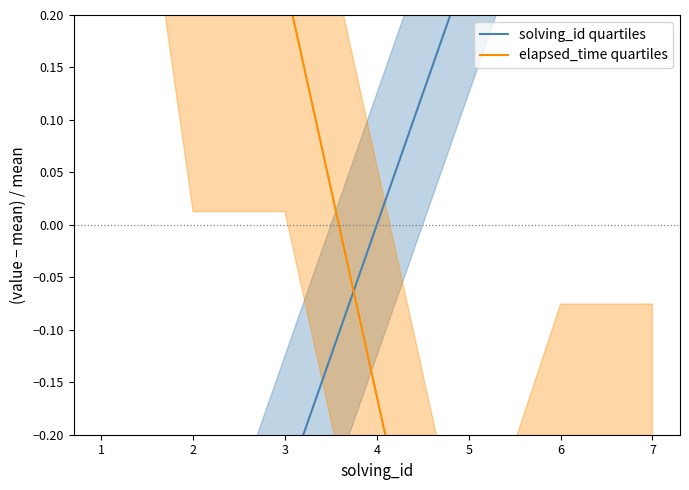

What is the greatest value displayed?

0.8